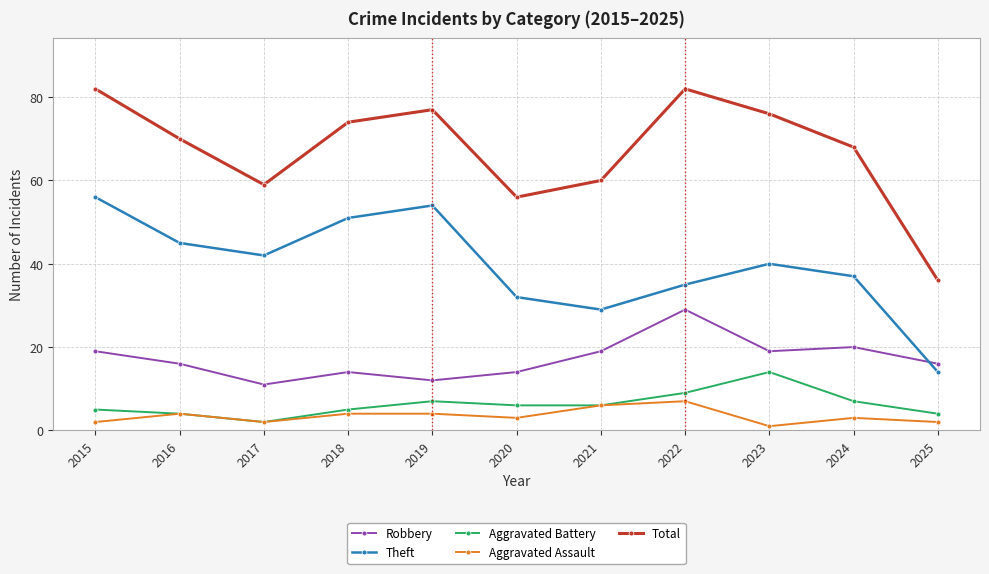

Where does the Aggravated Battery series first go above 6?

2019